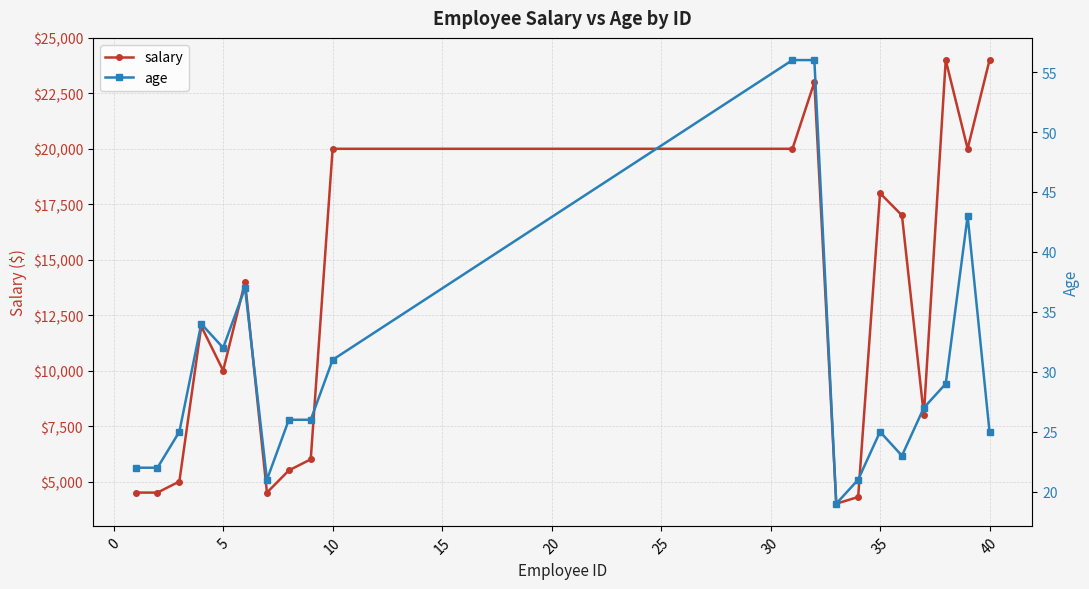

What are all the series names shown in the legend?

salary, age